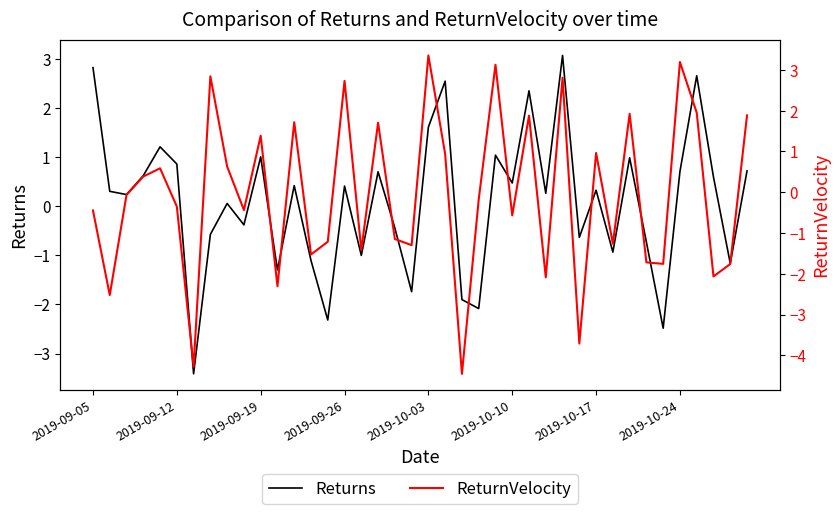

What is the sum of all ReturnVelocity values?

-2.6